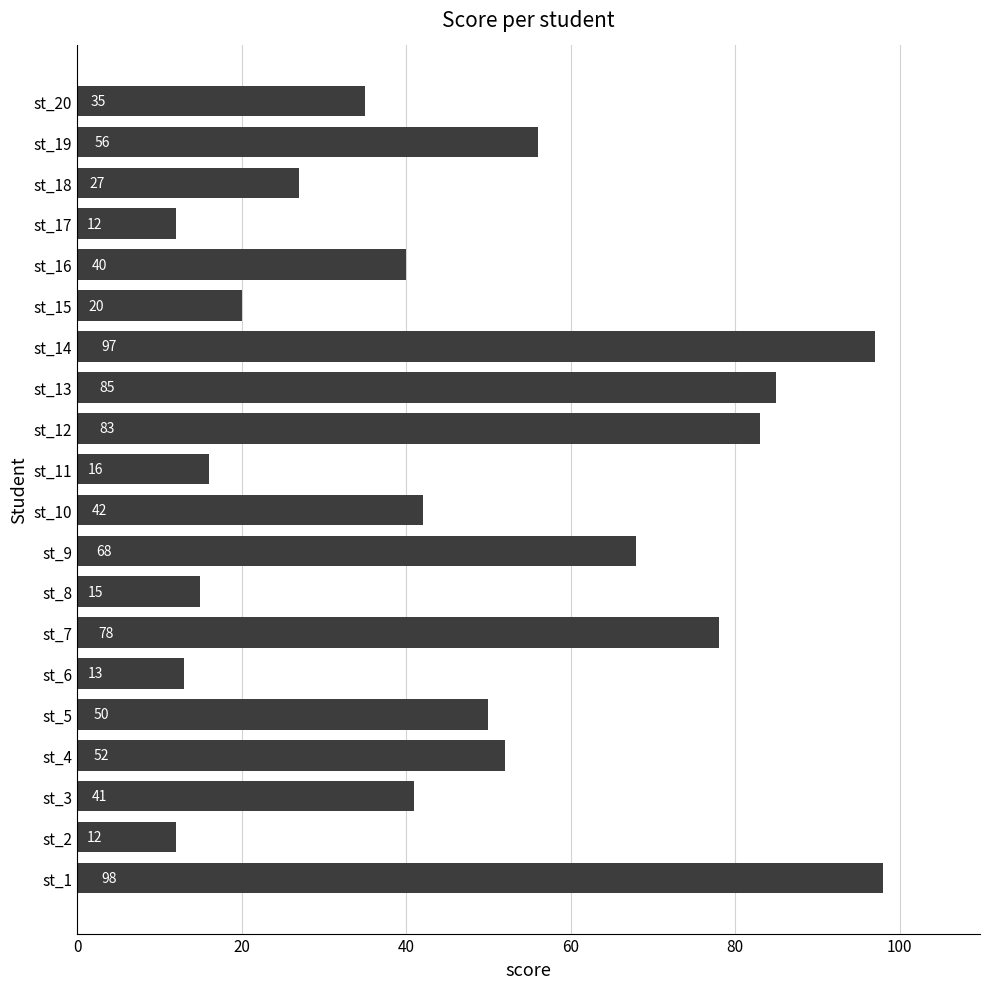

Where is the data nearest to the value 55?

st_19